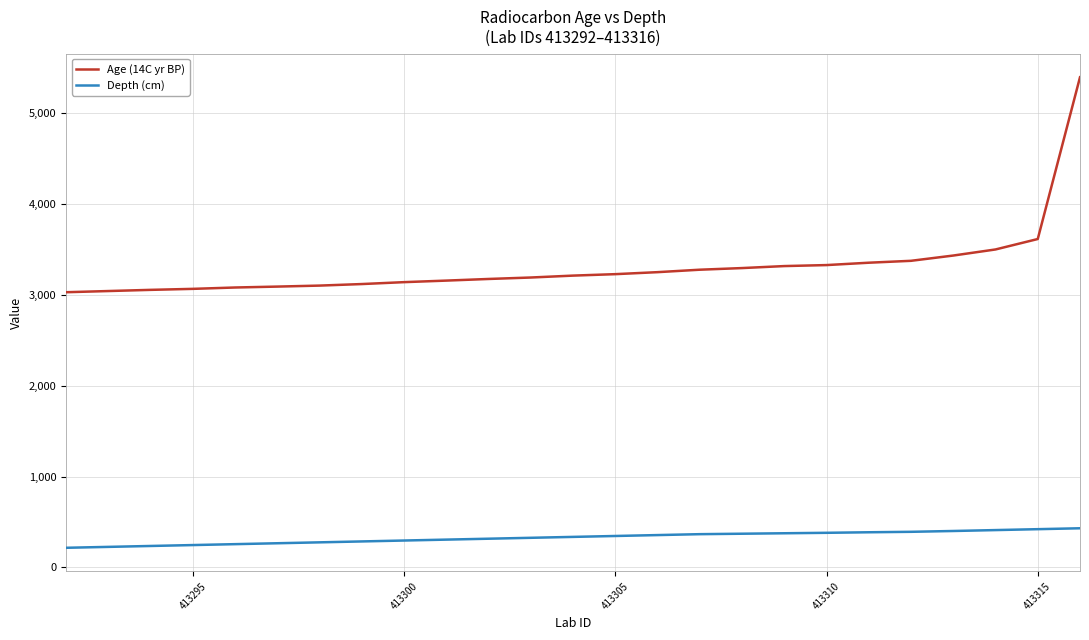

True or false: Age (14C yr BP) and Depth (cm) cross at least once.

False